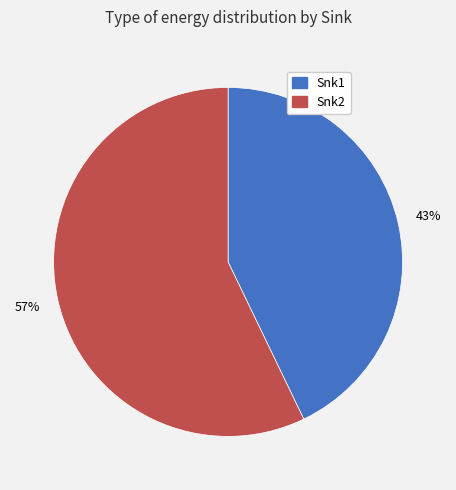

What percentage is the Snk1 slice, to the nearest percent?

43%